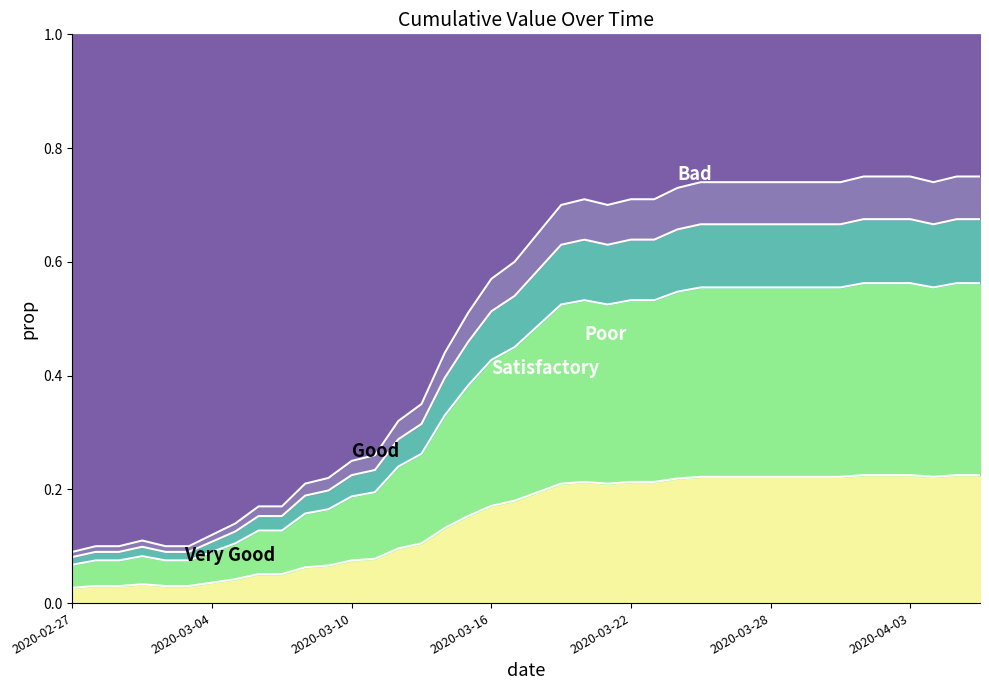

What is the average value?

0.1